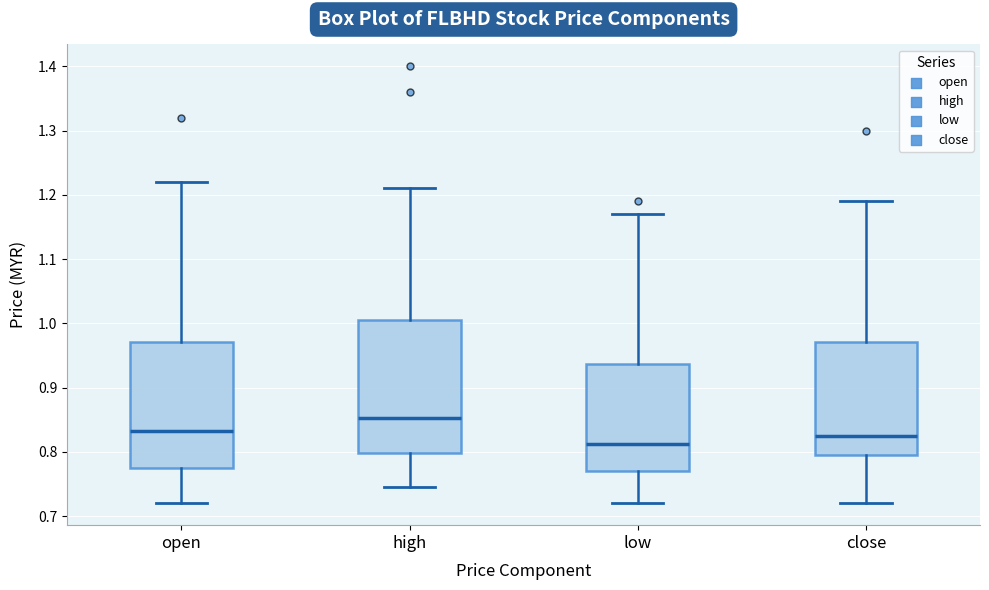

Reading left to right, read every box against the y-axis: the position of its median line, the range the box covers, and the ends of its whiskers. The values are not printed on the chart, so give them approximately, as read against the axis.

open: median 0.83, box 0.78 to 0.97, whiskers 0.72 to 1.22
high: median 0.85, box 0.80 to 1.01, whiskers 0.75 to 1.21
low: median 0.81, box 0.77 to 0.94, whiskers 0.72 to 1.17
close: median 0.83, box 0.80 to 0.97, whiskers 0.72 to 1.19